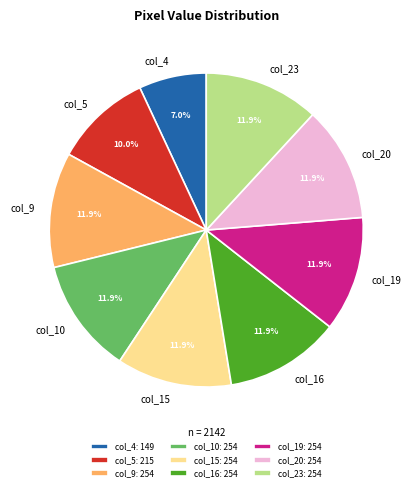

To the nearest percent, what is the difference between the largest and smallest slice percentages?

5%